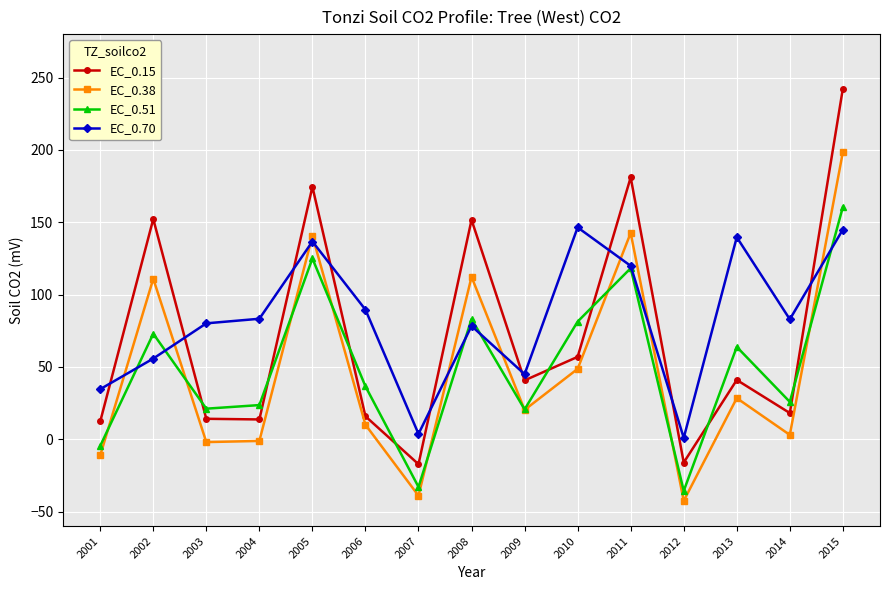

In EC_0.15, how many points are higher than both neighbors (excluding endpoints)?

5